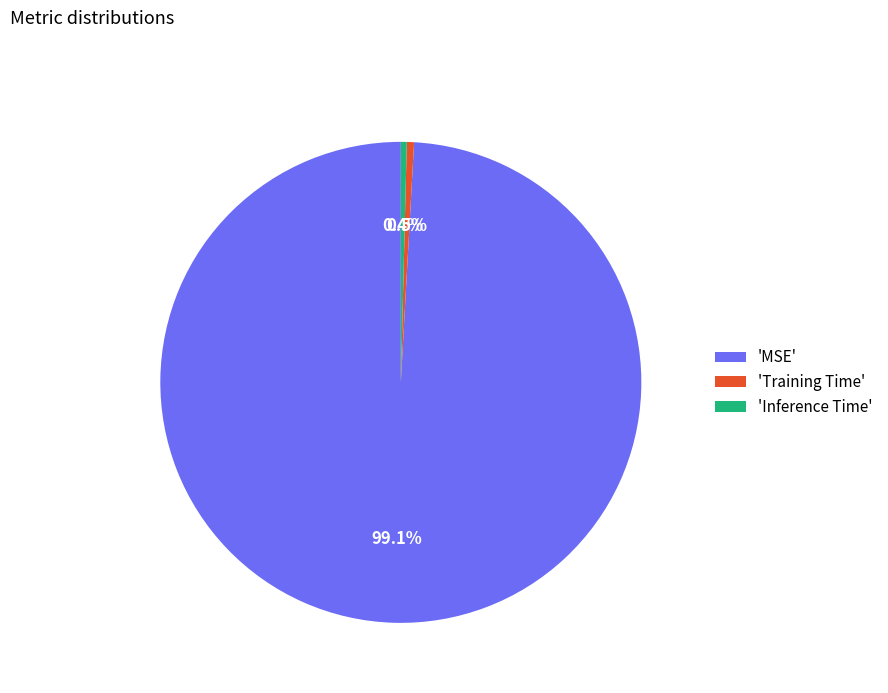

Is there any slice that represents more than half of the pie?

Yes